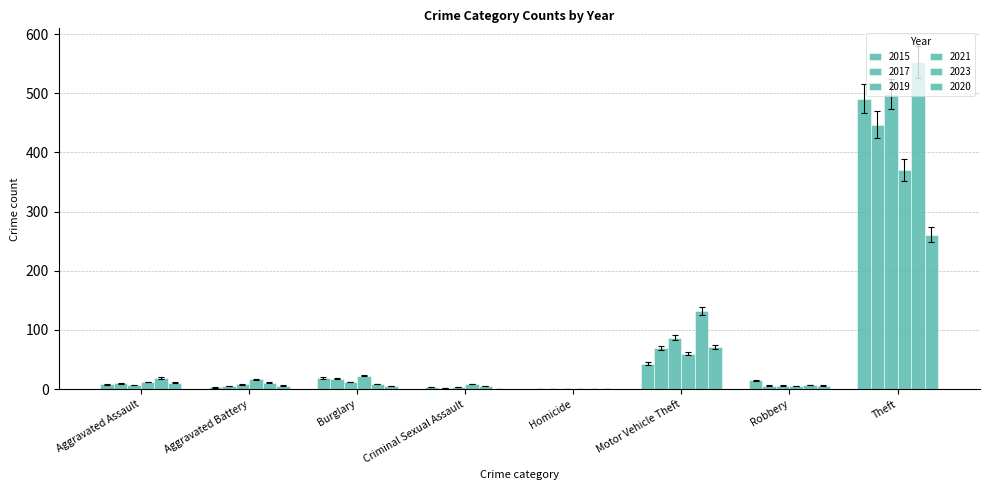

At which category does the chart reach its peak across all series?

Theft